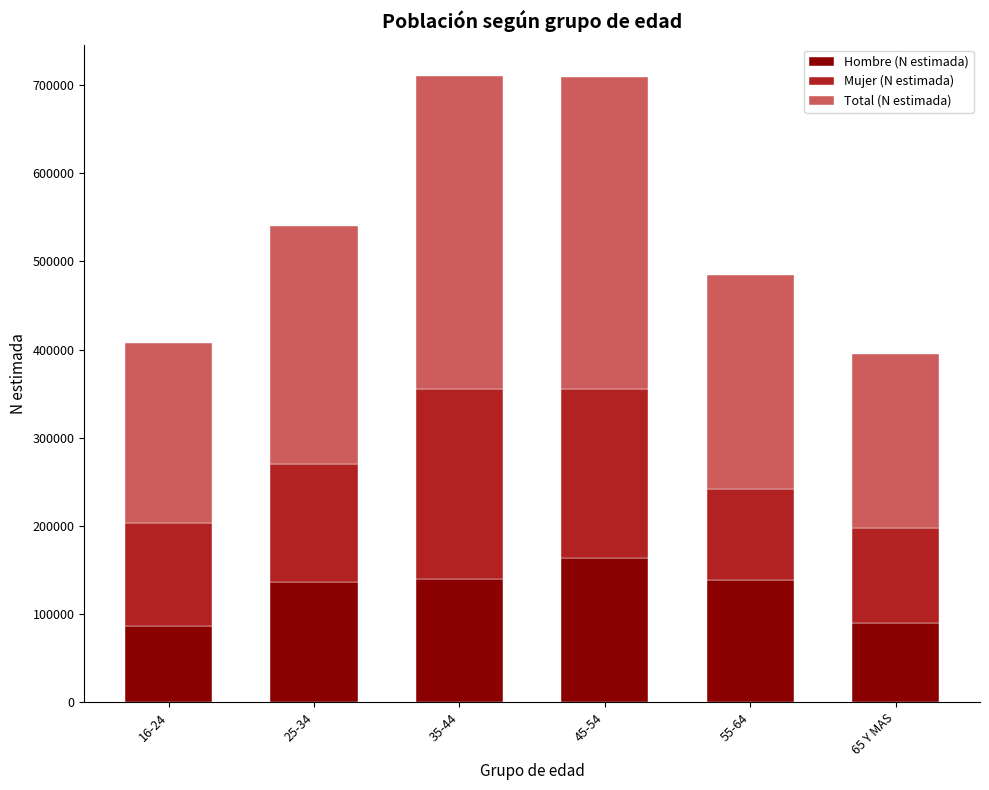

What is the minimum value for Hombre (N estimada)?

86113